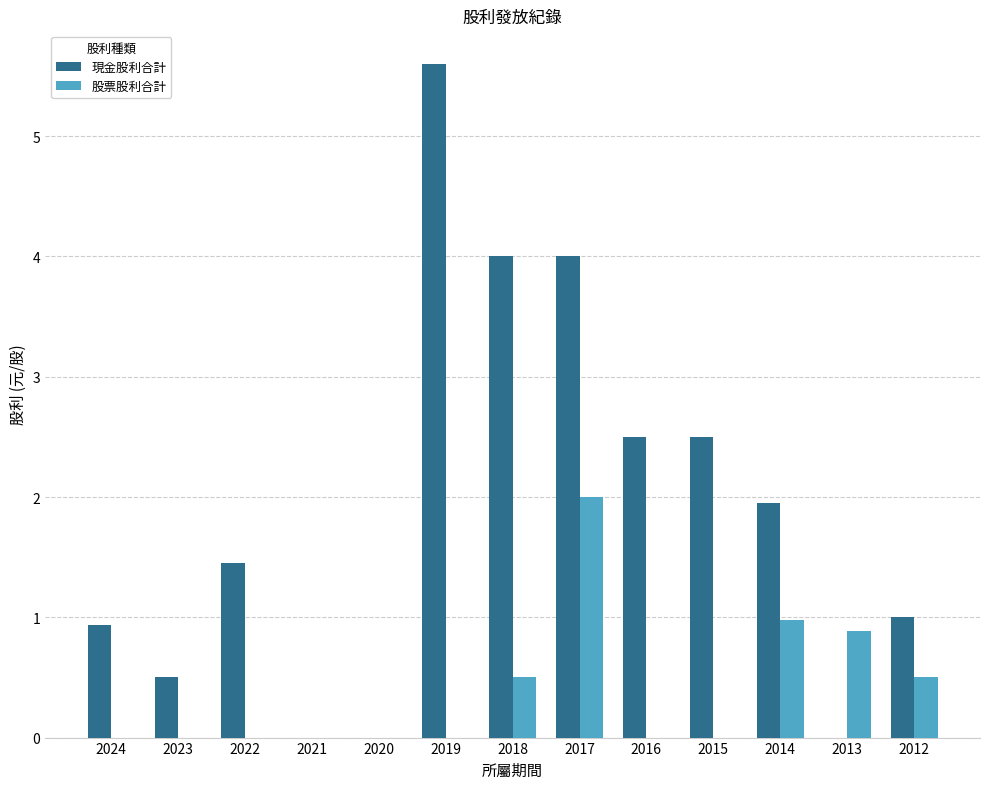

Is it true that 現金股利合計 equals -1.9 at 2020?

False